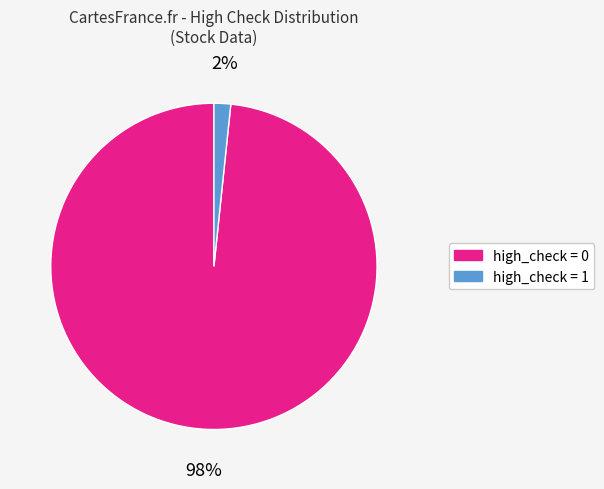

How many slices are in this pie chart?

2